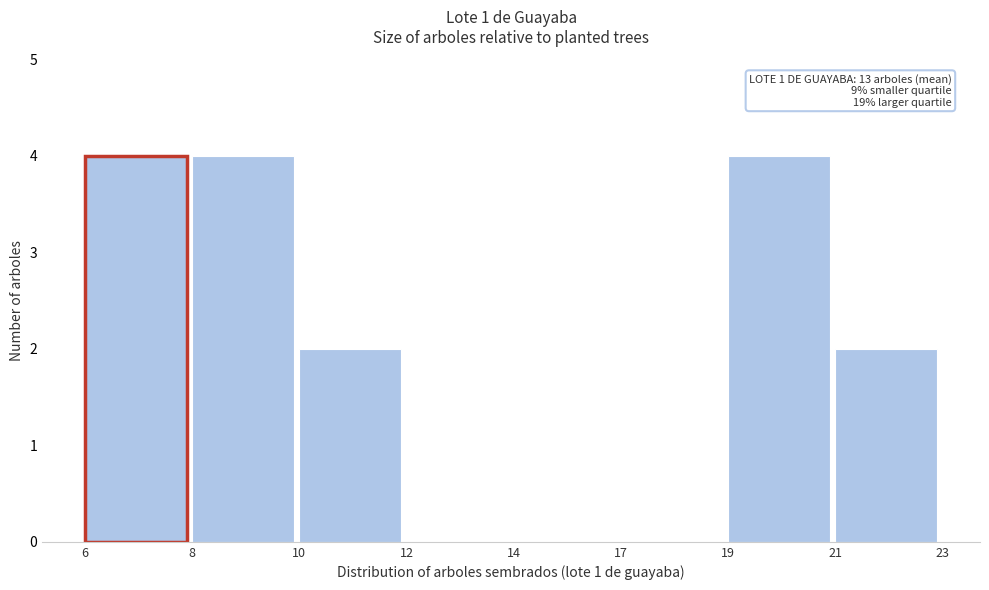

Reading left to right, extract all data points from this chart.

6=4	8=4	10=2	12=0	14=0	17=0	19=4	21=2